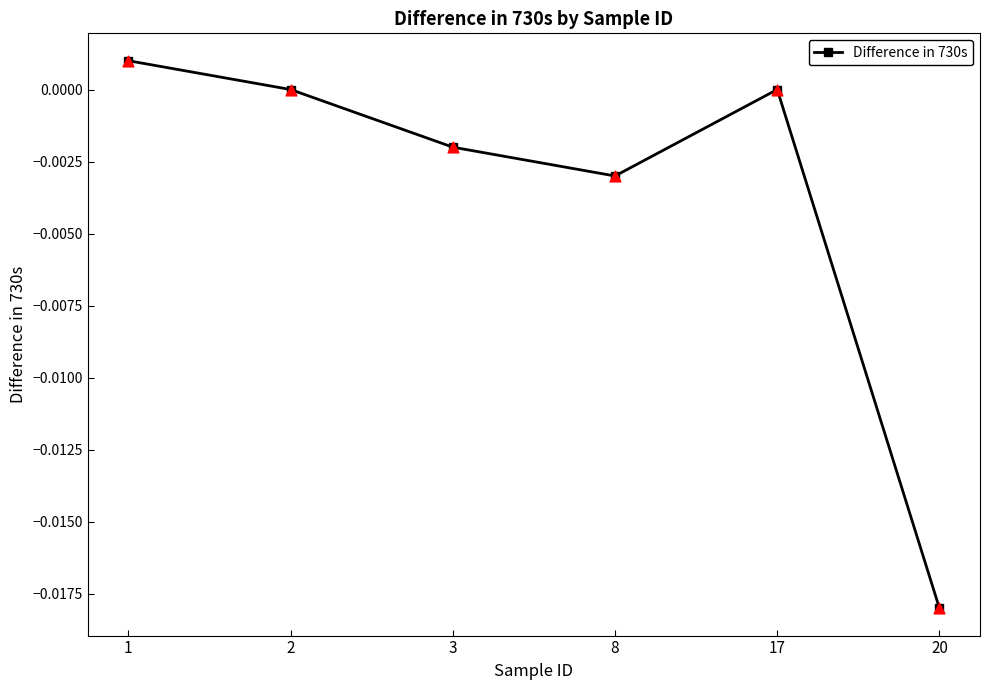

Which has a higher value, 2 or 8?

2